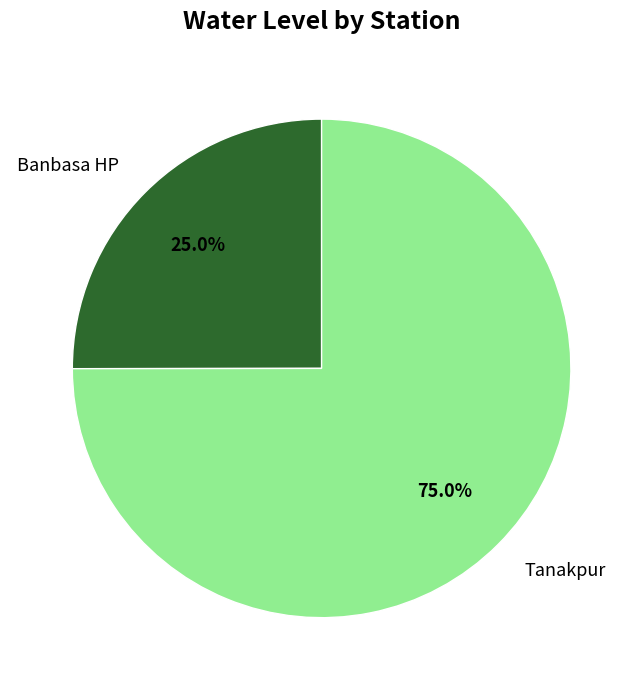

To the nearest percent, what is the difference between the largest and smallest slice percentages?

50%